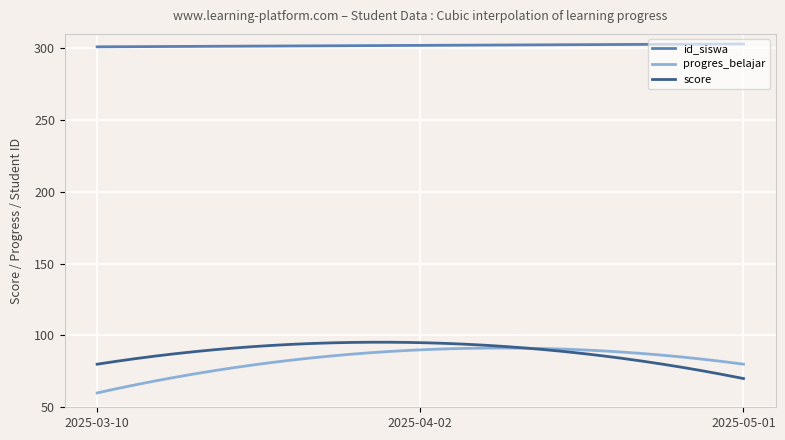

Is this an area chart (filled region under the line)?

No